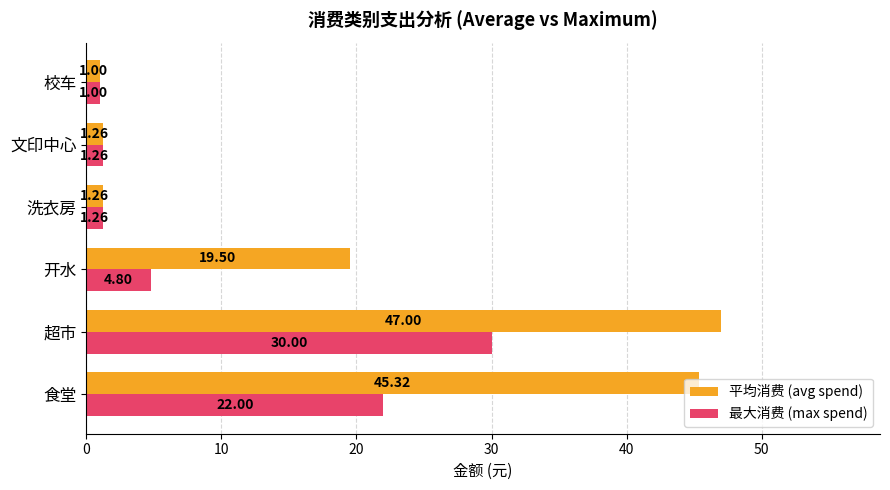

At how many categories does at least one series exceed 5?

3